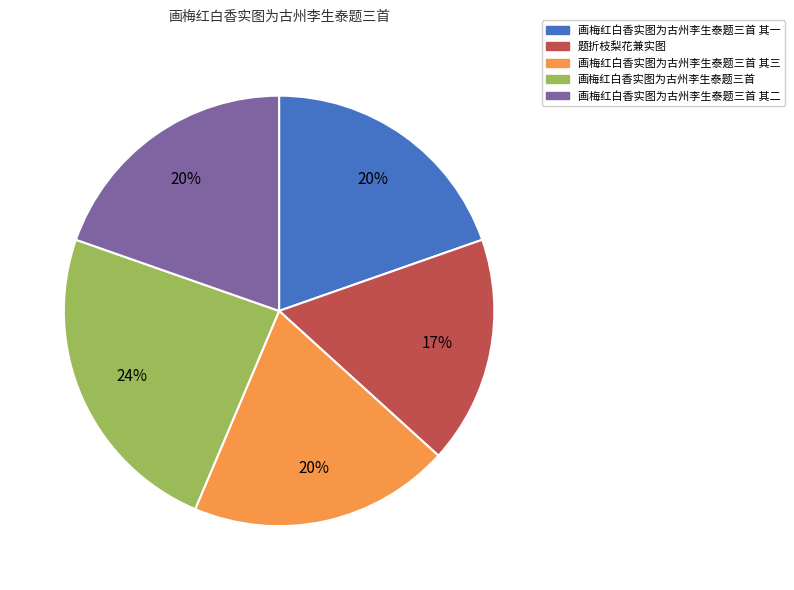

Does any single category account for the majority?

No